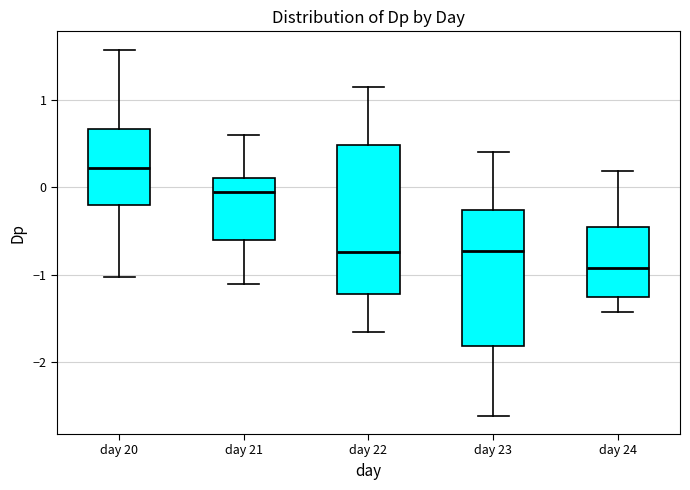

Which box is the tallest, from its lower edge to its upper edge?

day 22